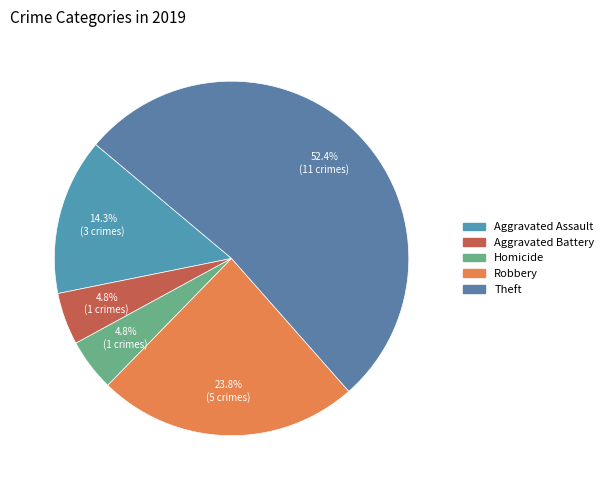

How many slices are in this pie chart?

5